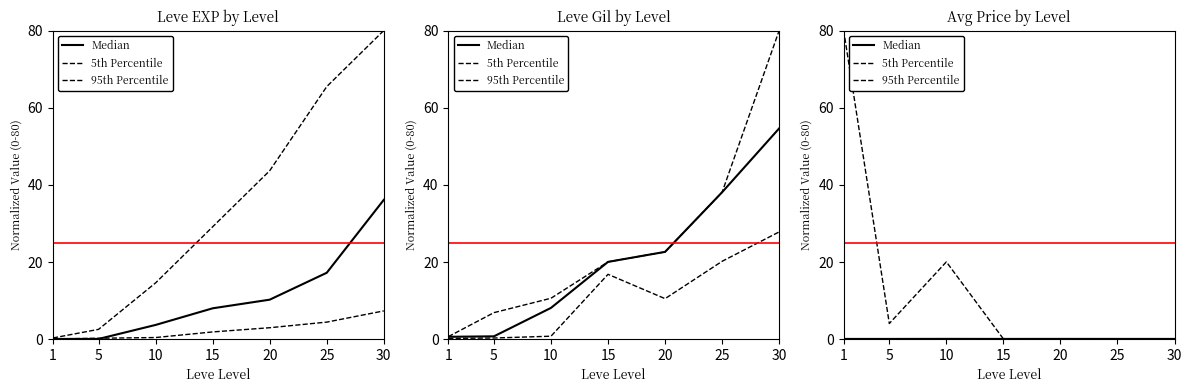

At which category does 5th Percentile reach its first local valley?

15